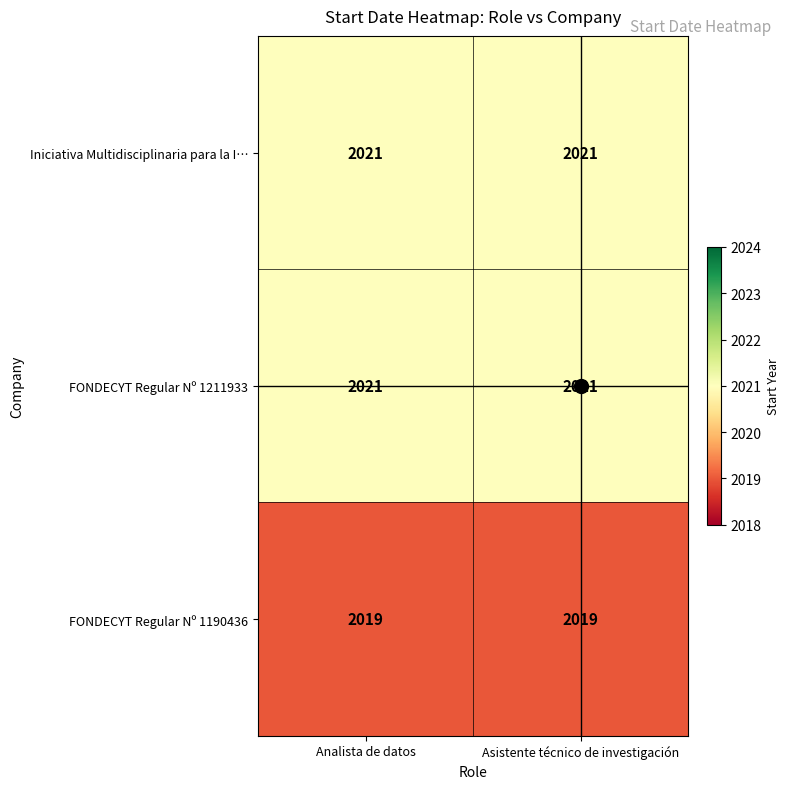

Is it true that Iniciativa Multidisciplinaria para la I… equals 2021 at Asistente técnico de investigación?

True